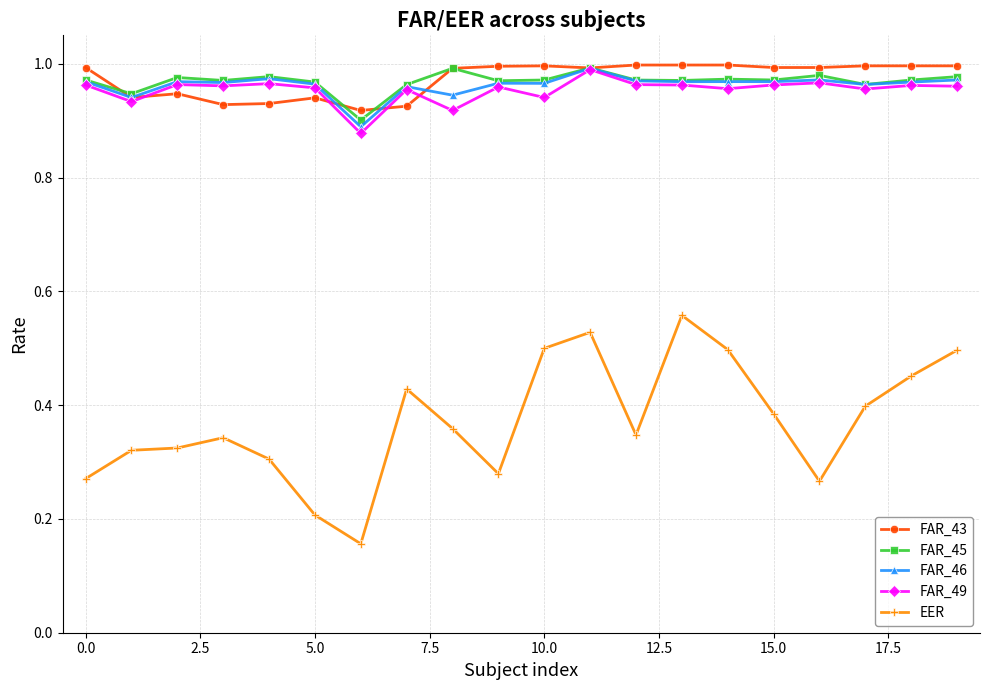

True or false: FAR_43 has more than 1 points higher than both neighbors.

True